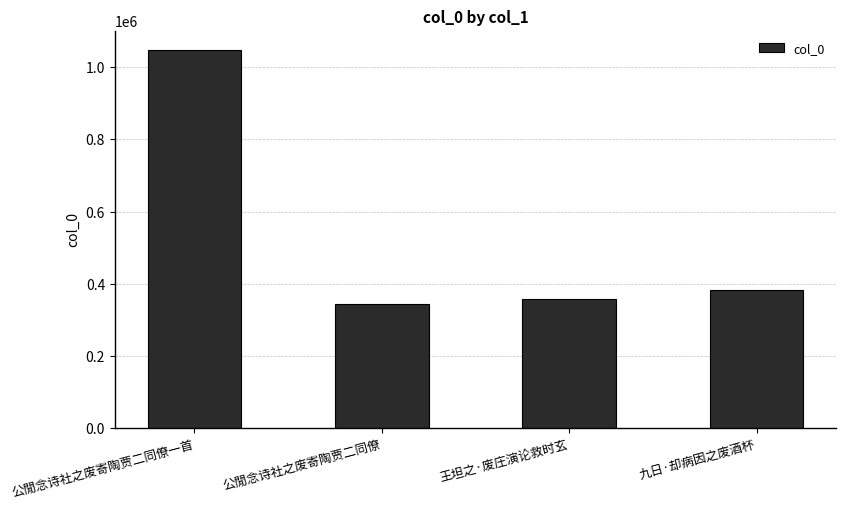

Reading right to left, extract all data points from this chart.

381814	357715	342992	1048356